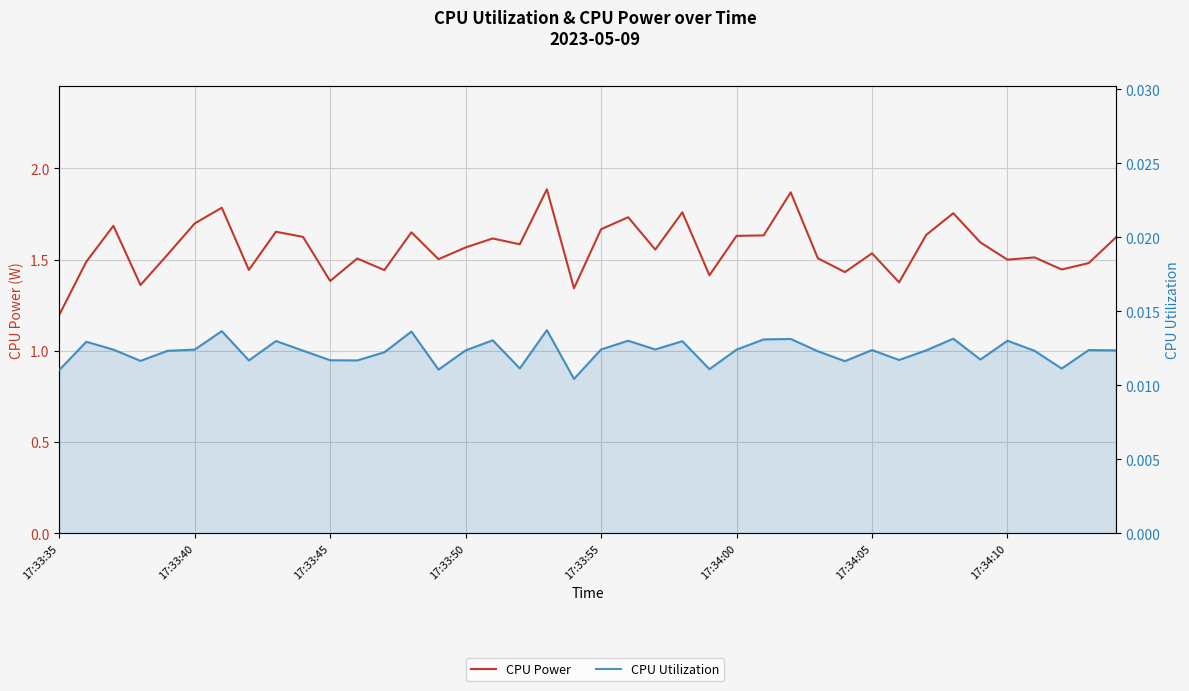

Where is CPU Utilization nearest to the value 0?

19